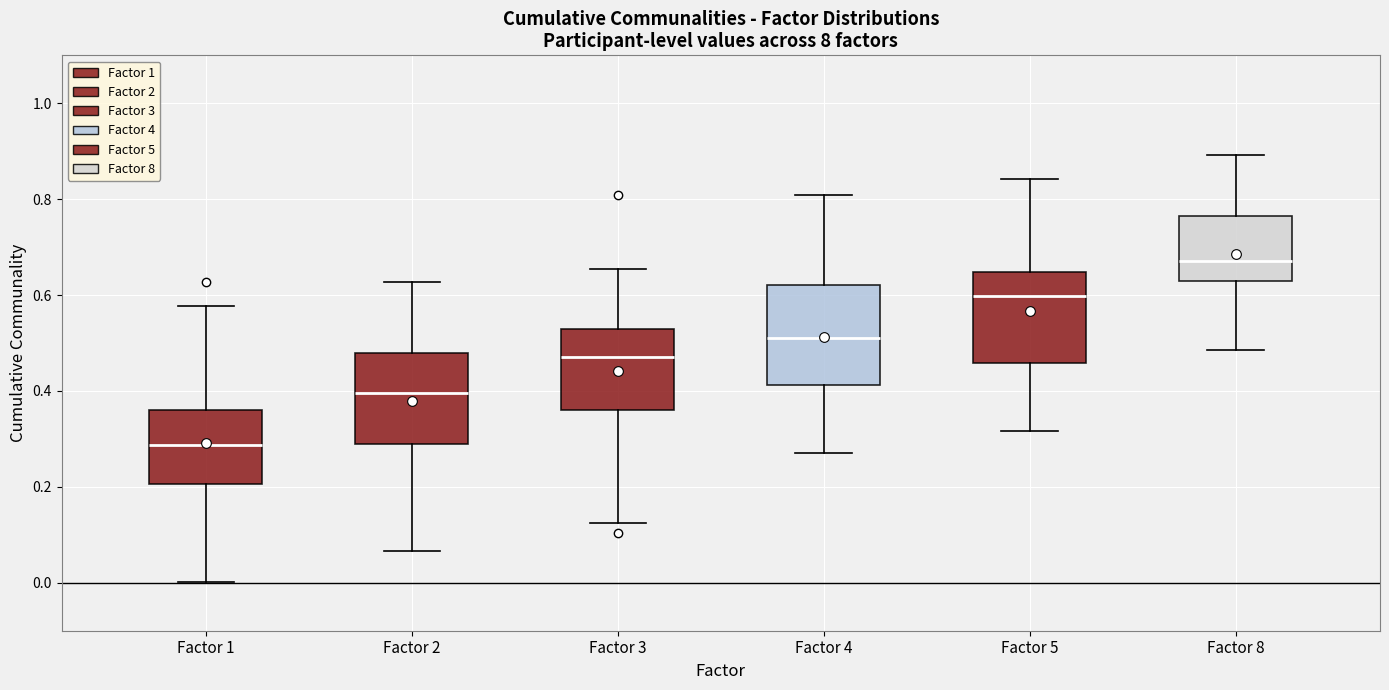

Reading left to right, read every box against the y-axis: the position of its median line, the range the box covers, and the ends of its whiskers. The values are not printed on the chart, so give them approximately, as read against the axis.

Factor 1: median 0.28, box 0.20 to 0.36, whiskers 0.00 to 0.58
Factor 2: median 0.40, box 0.28 to 0.48, whiskers 0.06 to 0.62
Factor 3: median 0.48, box 0.36 to 0.52, whiskers 0.12 to 0.66
Factor 4: median 0.50, box 0.42 to 0.62, whiskers 0.28 to 0.80
Factor 5: median 0.60, box 0.46 to 0.64, whiskers 0.32 to 0.84
Factor 8: median 0.68, box 0.62 to 0.76, whiskers 0.48 to 0.90